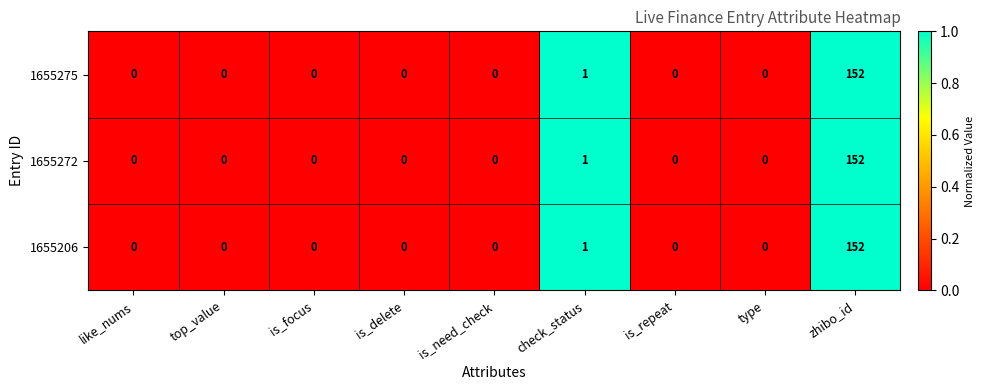

The value of 1655206 at is_need_check is 85. True or false?

False